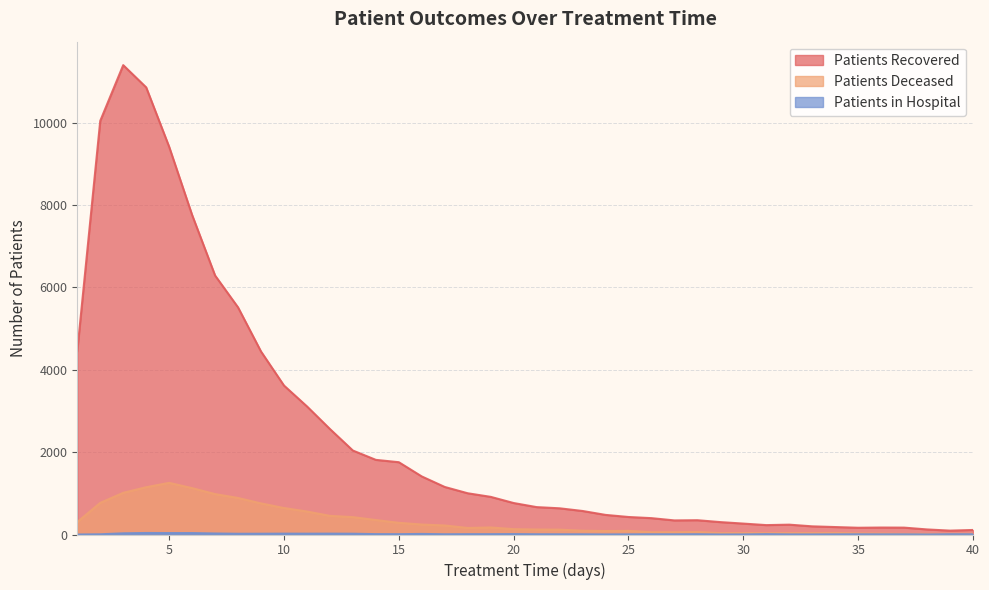

At which label does patients_recovered reach its peak?

3